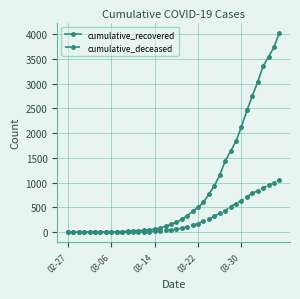

At how many categories does at least one series exceed 2046?

8